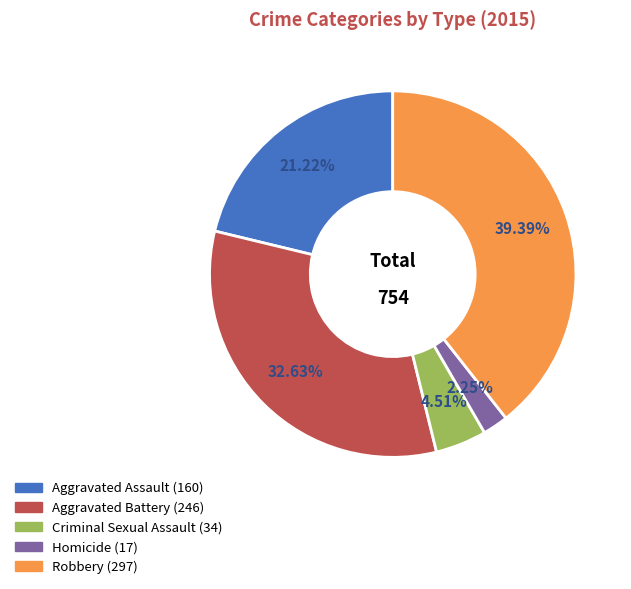

Does any single category account for the majority?

No